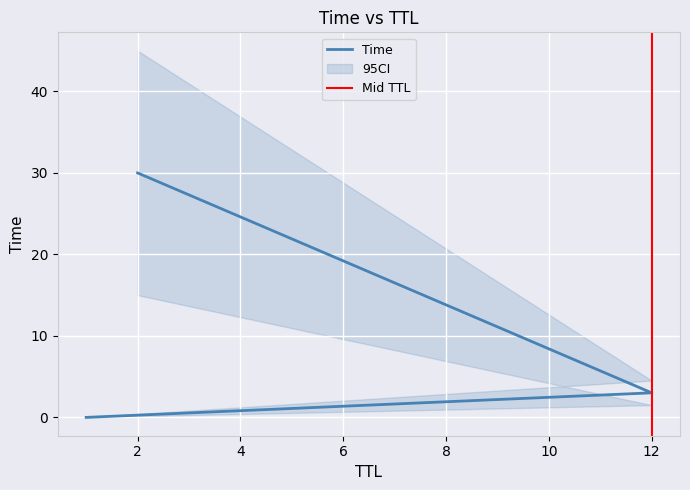

How many categories are shown in the chart?

3